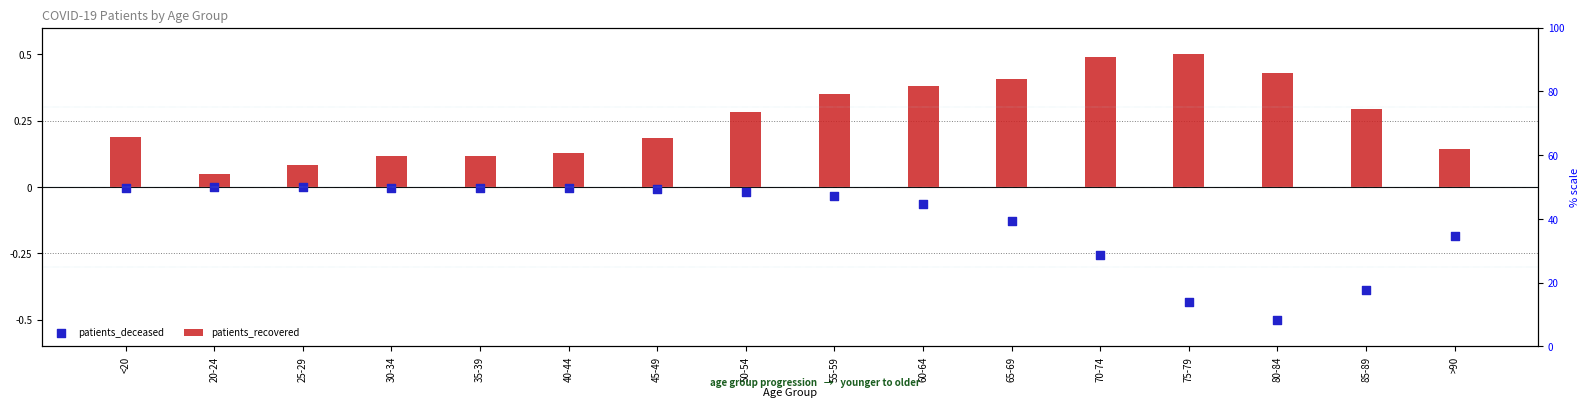

At which category is the sum across all series the highest?

60-64